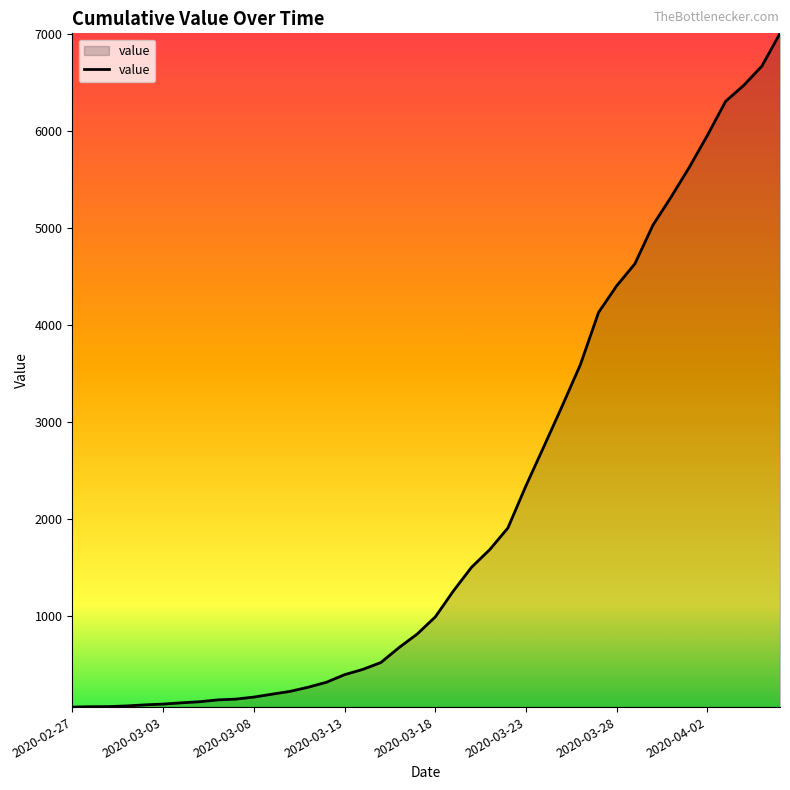

How many distinct data groups are displayed?

1